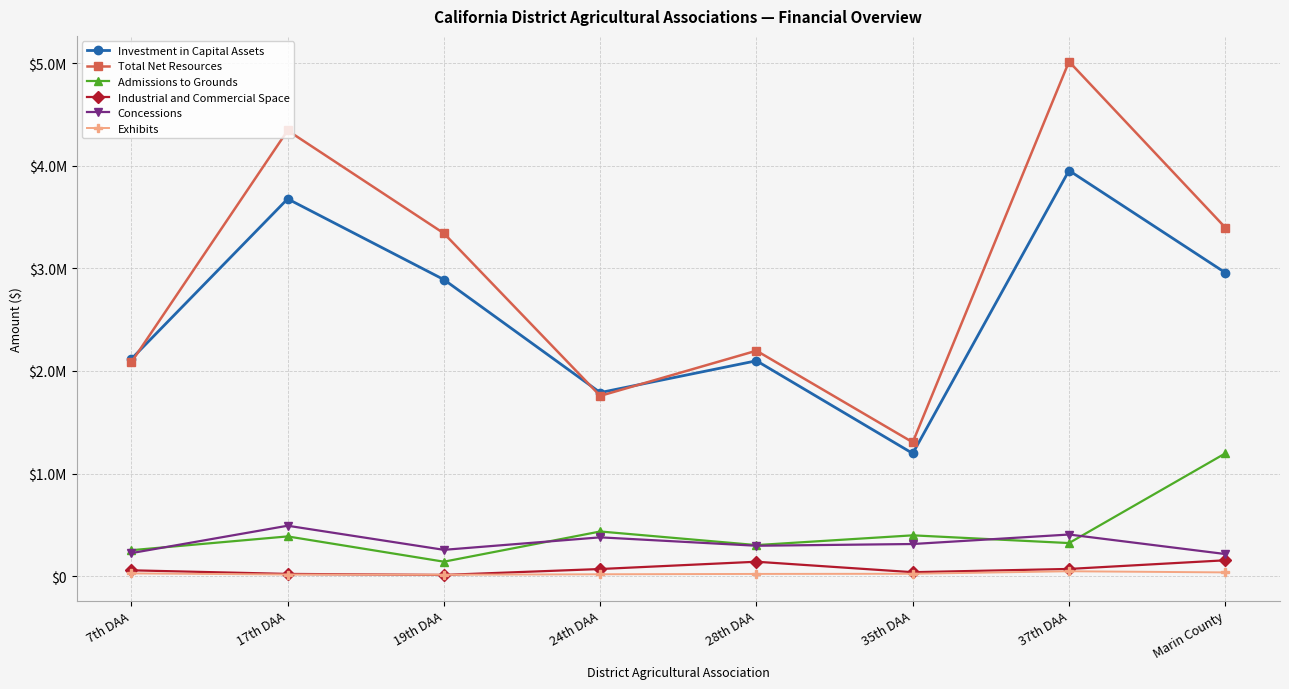

What is the difference between the highest and lowest values at Marin County?

3358853